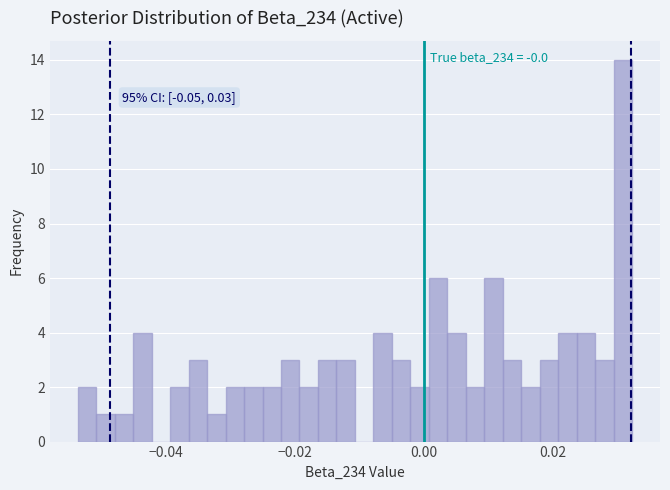

Around what value on the x-axis is the tallest bar? Give the approximate position of its centre, as read against the axis.

0.030